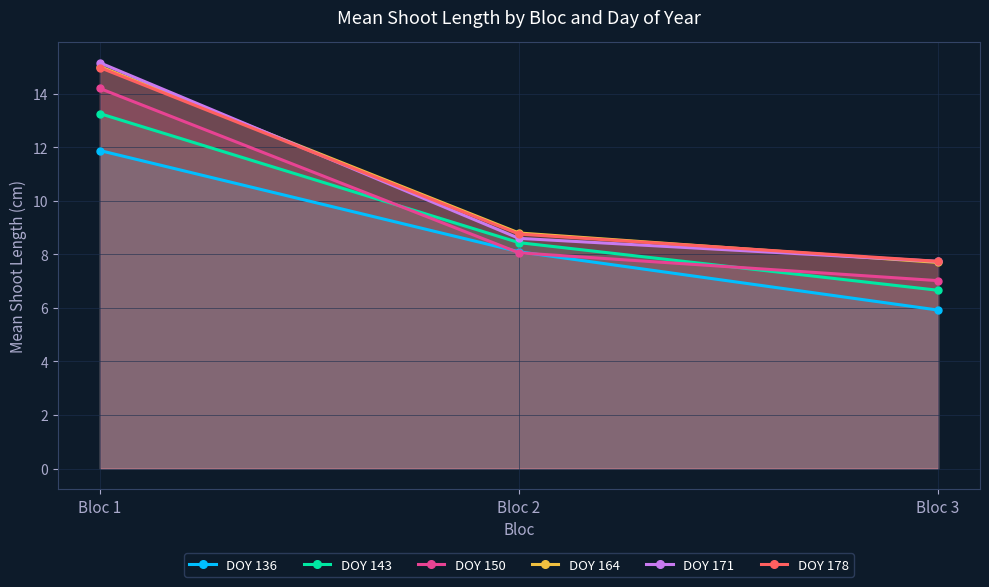

What is the difference between the DOY 178 values at Bloc 3 and Bloc 2?

1.0